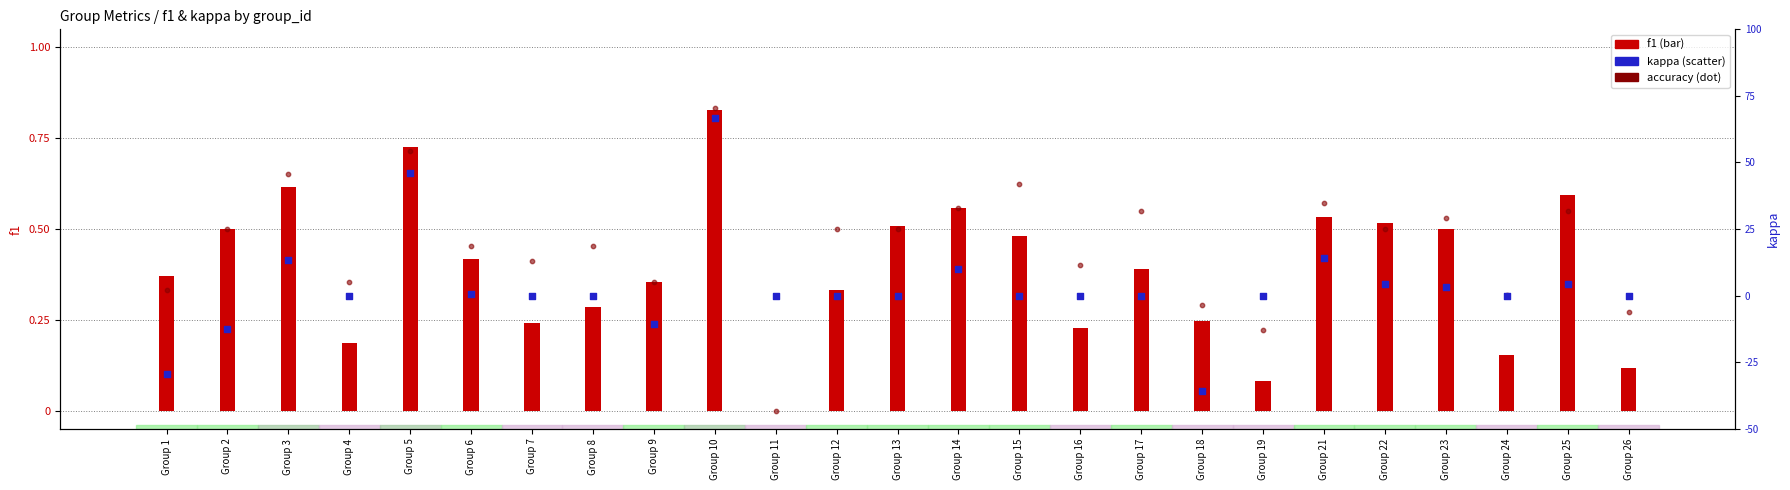

Which series reaches the minimum Y coordinate?

kappa